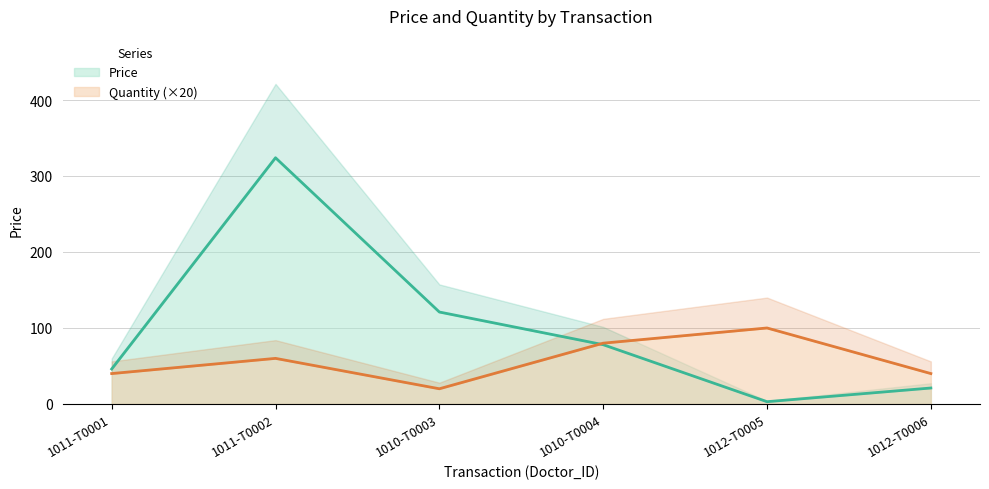

At which label does Price first exceed 78?

1011-T0002